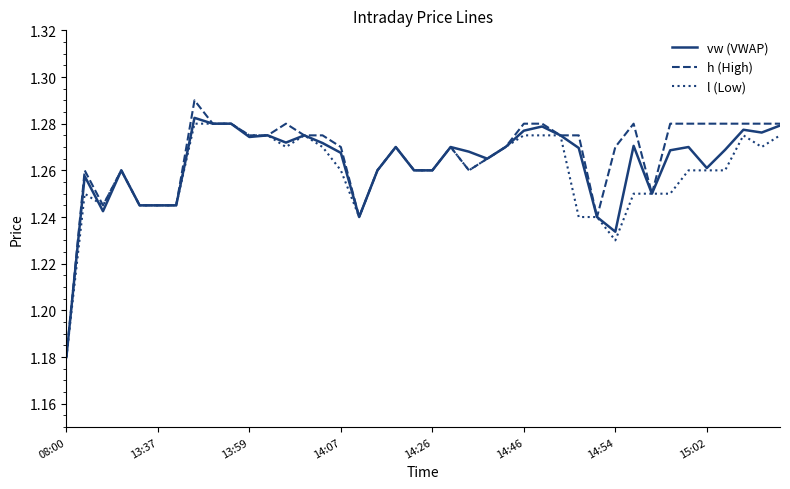

Does the chart have visible grid lines?

No